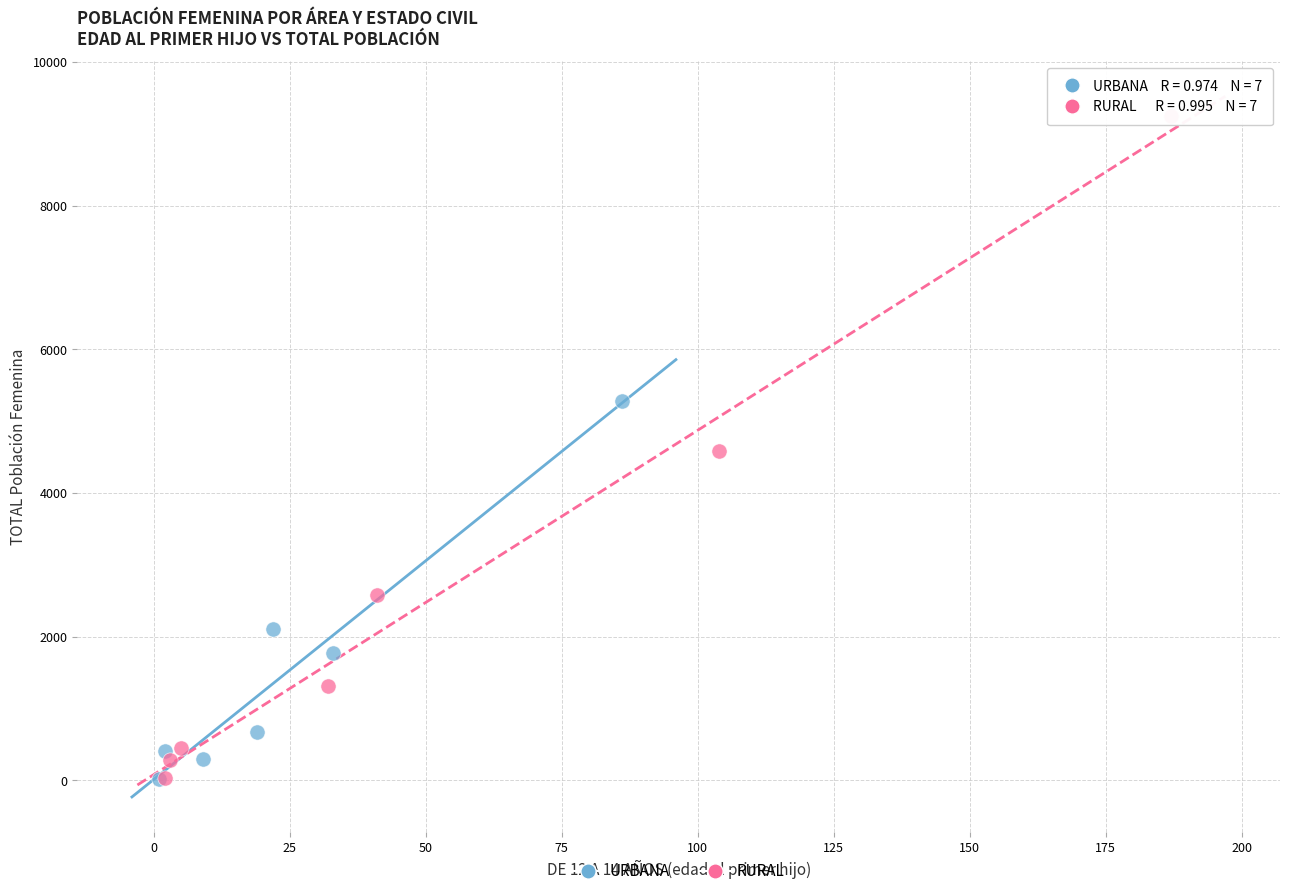

Which series reaches the maximum Y coordinate?

RURAL